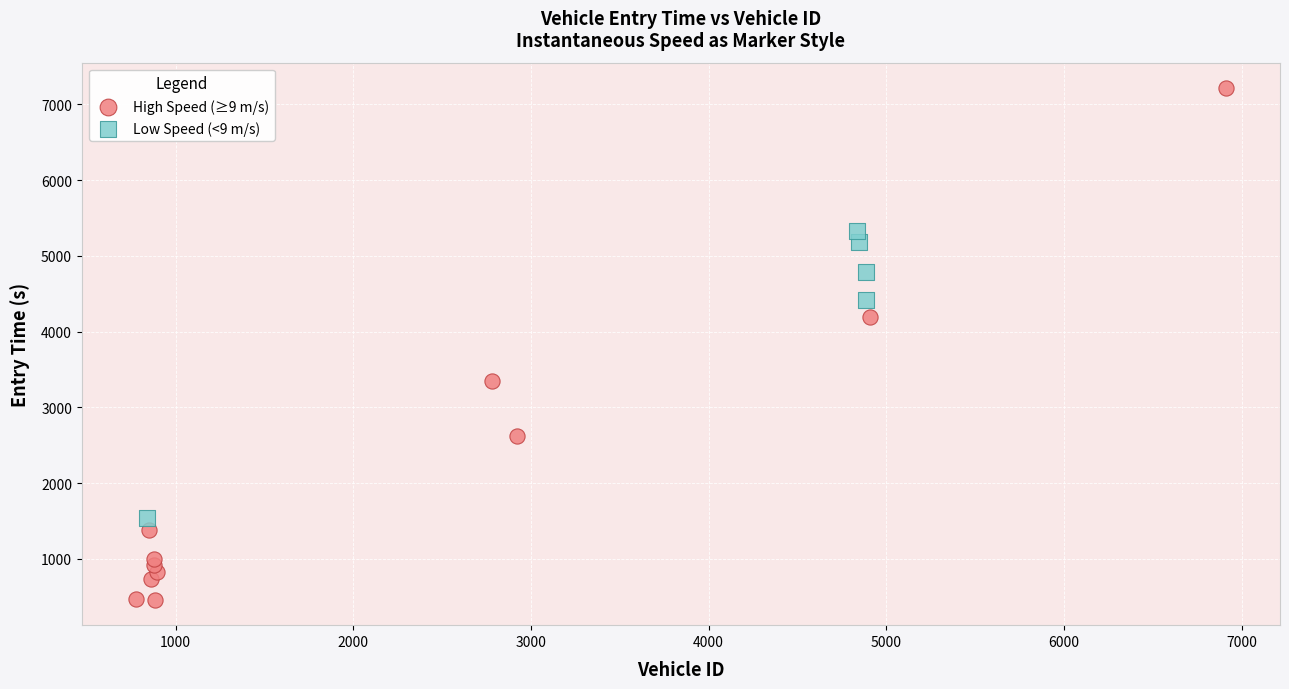

Which series contains the lowest Y value?

High Speed (≥9 m/s)